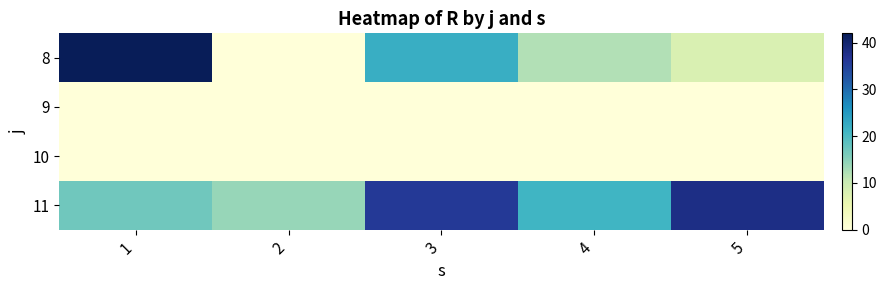

How many distinct data groups are displayed?

4